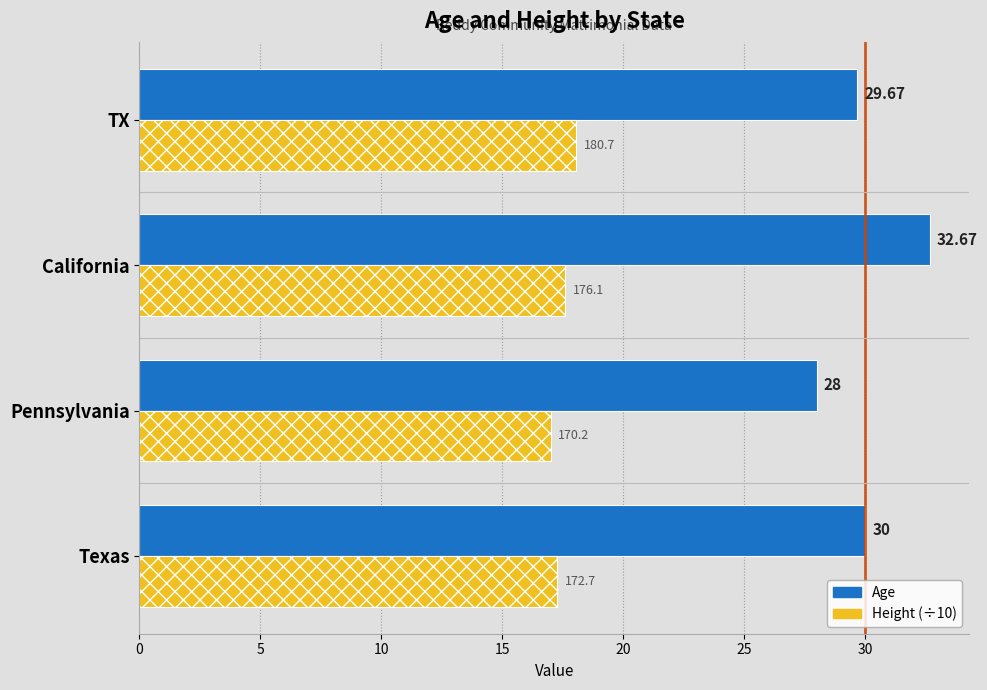

Which series has the largest range (max minus min)?

Age